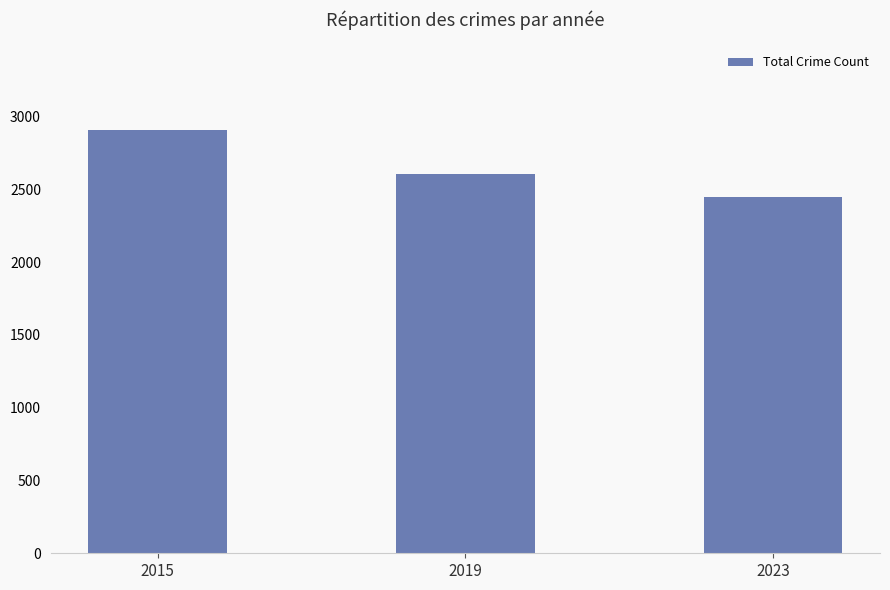

Is it true that the value at 2019 is 1094?

False